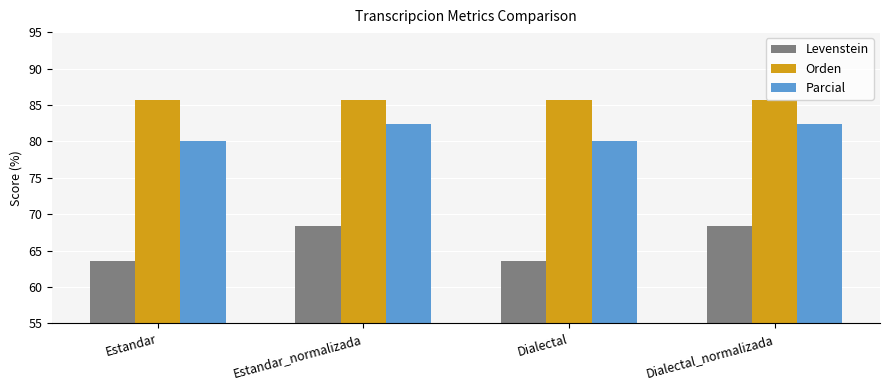

At how many categories does at least one series exceed 72?

4